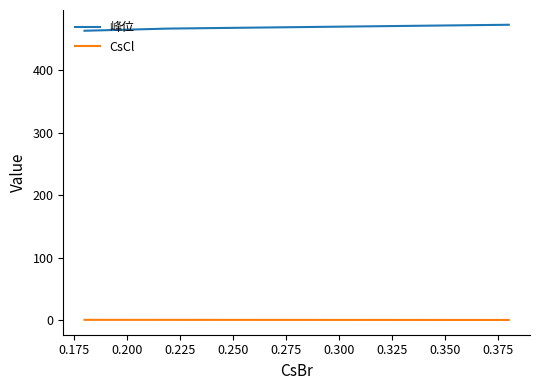

List the series in order of their overall mean, lowest first.

CsCl, 峰位